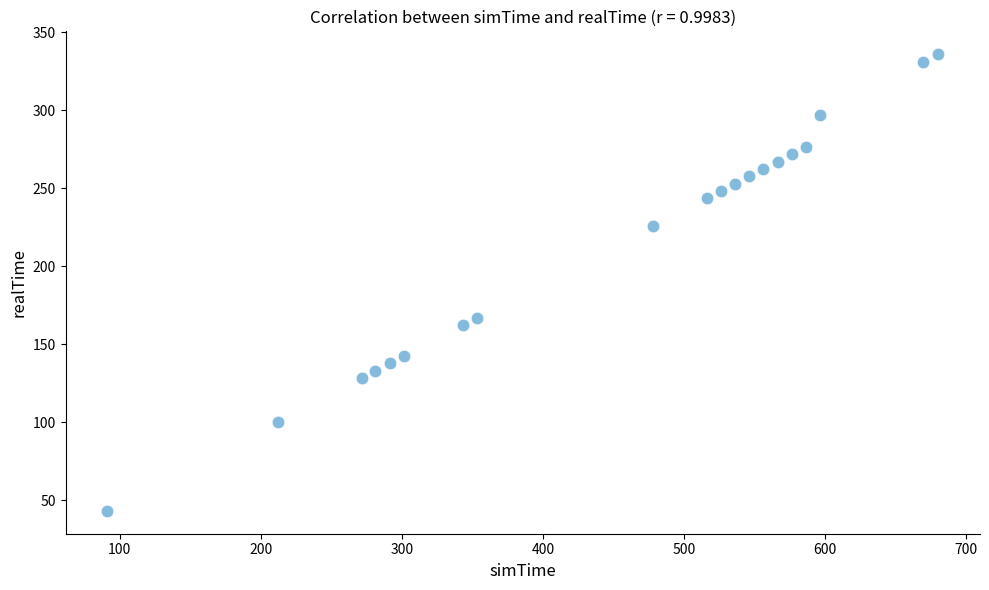

What is the range of Y values (max minus min)?

292.9